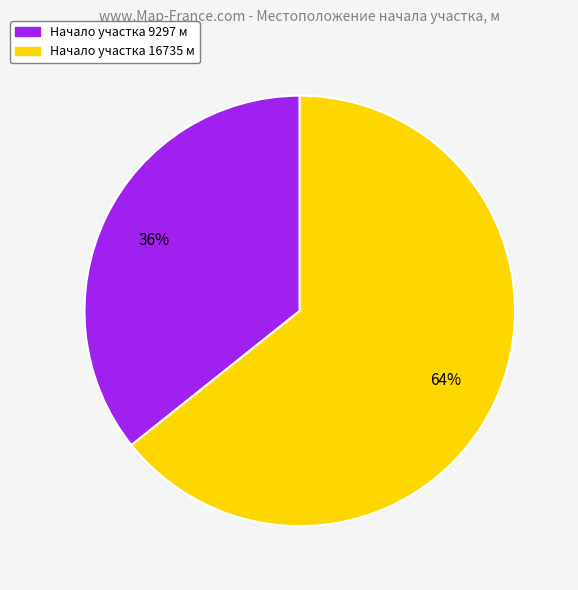

Which slice is the largest?

Начало участка 16735 м